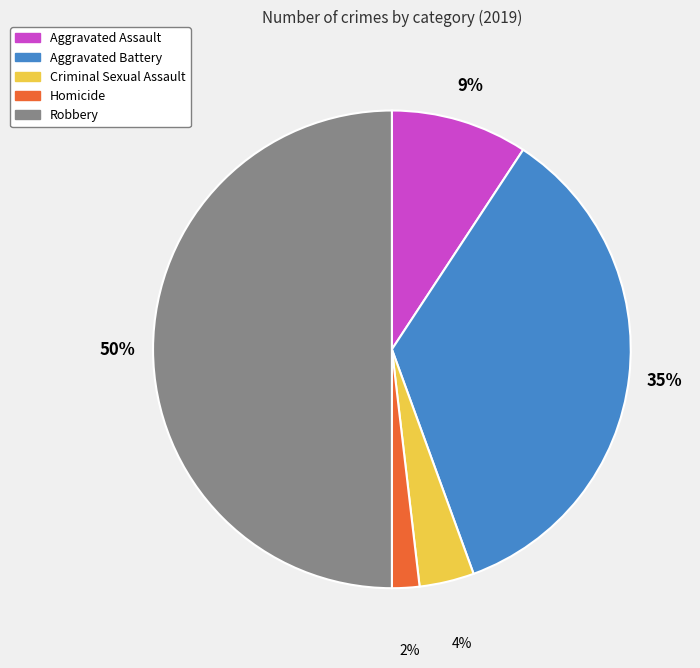

Does Aggravated Assault represent more than half of the total?

No